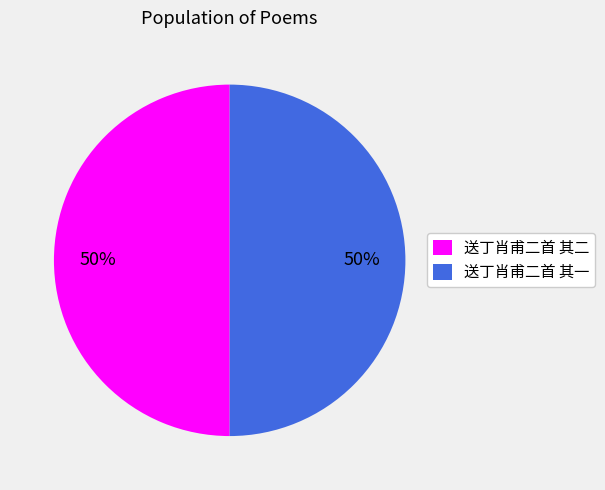

Approximately how many times larger is the value at 送丁肖甫二首 其二 compared to 送丁肖甫二首 其一?

1.0